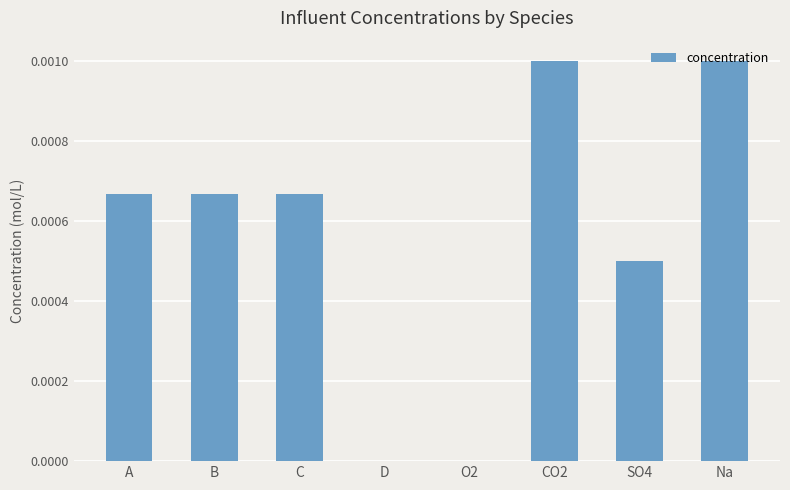

The value at B is 0.0. True or false?

True